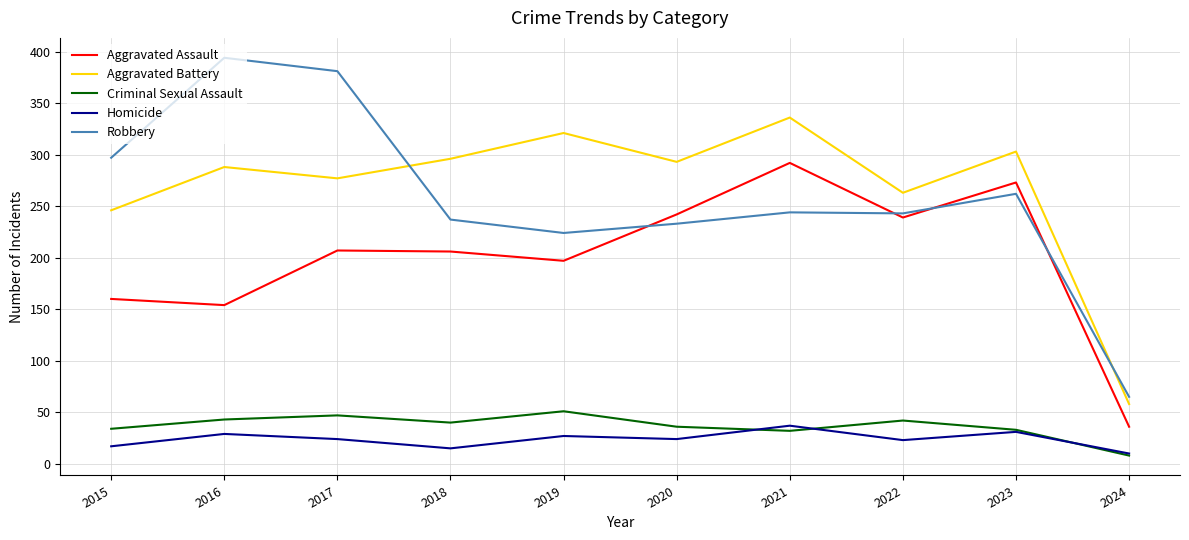

Which label corresponds to the smallest value in the chart?

2024